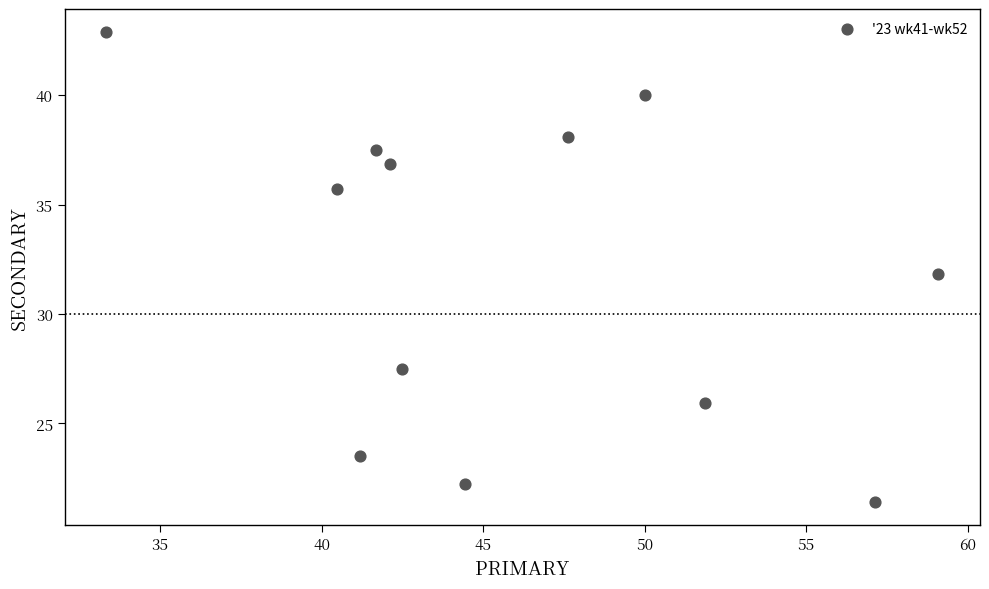

What is the range of Y values (max minus min)?

21.4